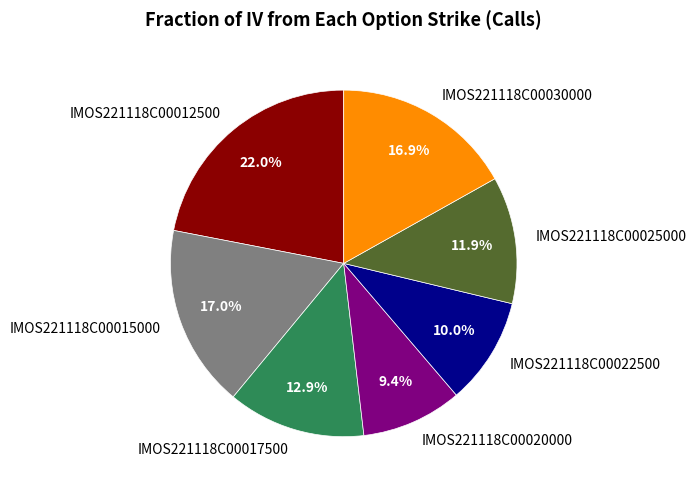

To the nearest percent, what is the difference between the IMOS221118C00030000 and IMOS221118C00020000 slice percentages?

7%